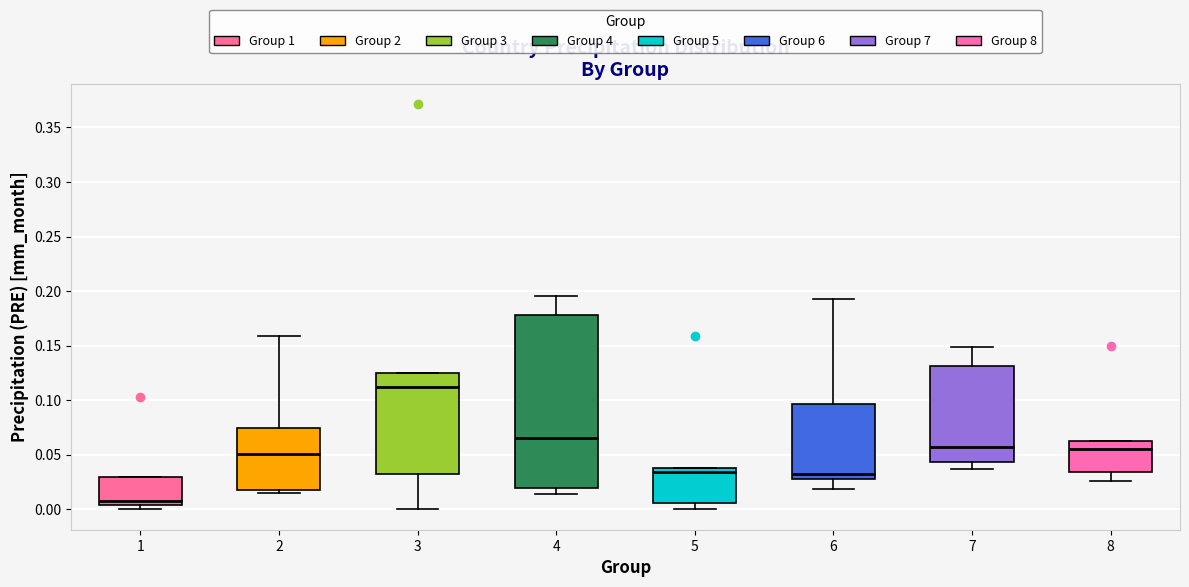

Which box has the highest median line?

3